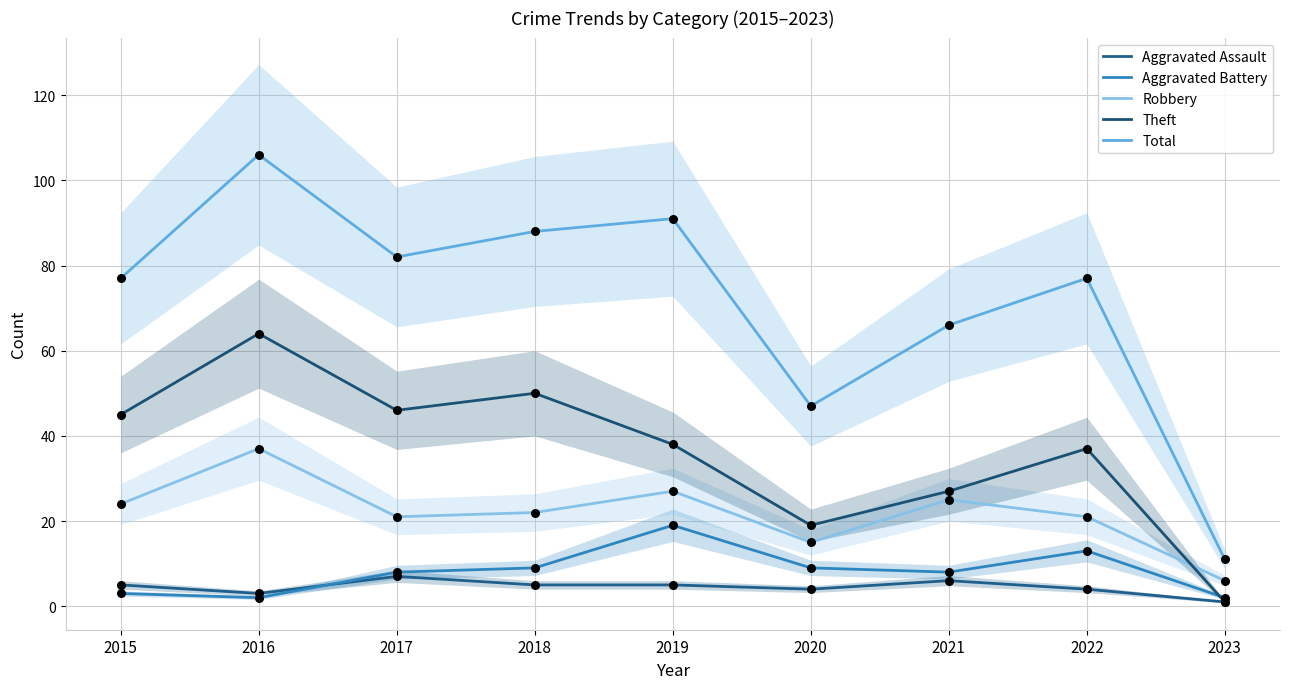

Which series has the largest Y range (max minus min)?

Total